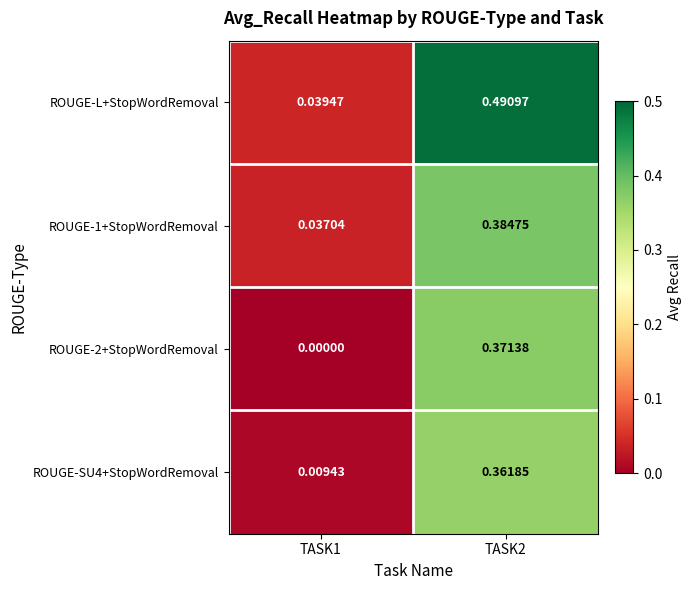

Count the number of categories in the chart.

2